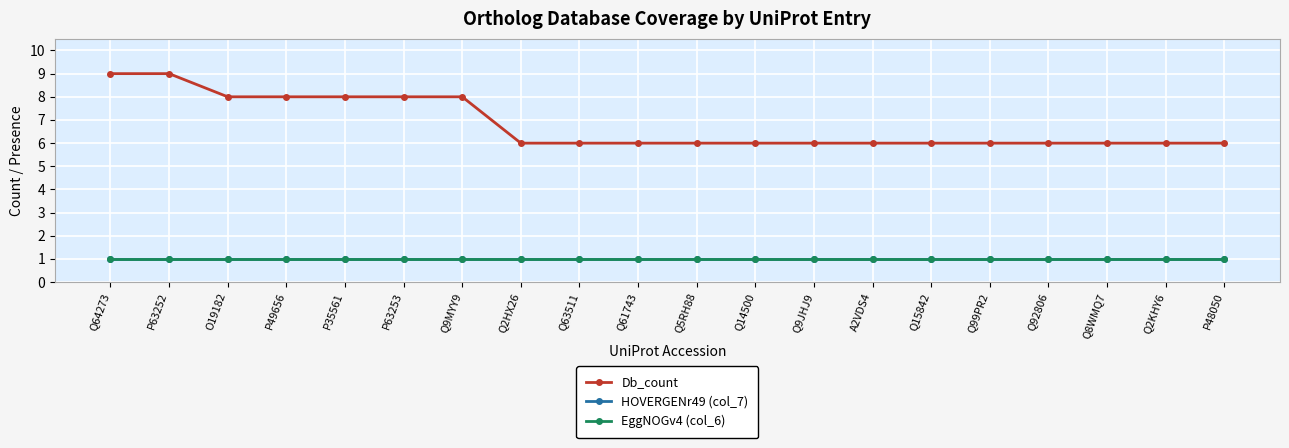

How many Db_count values are between 6 and 8?

18